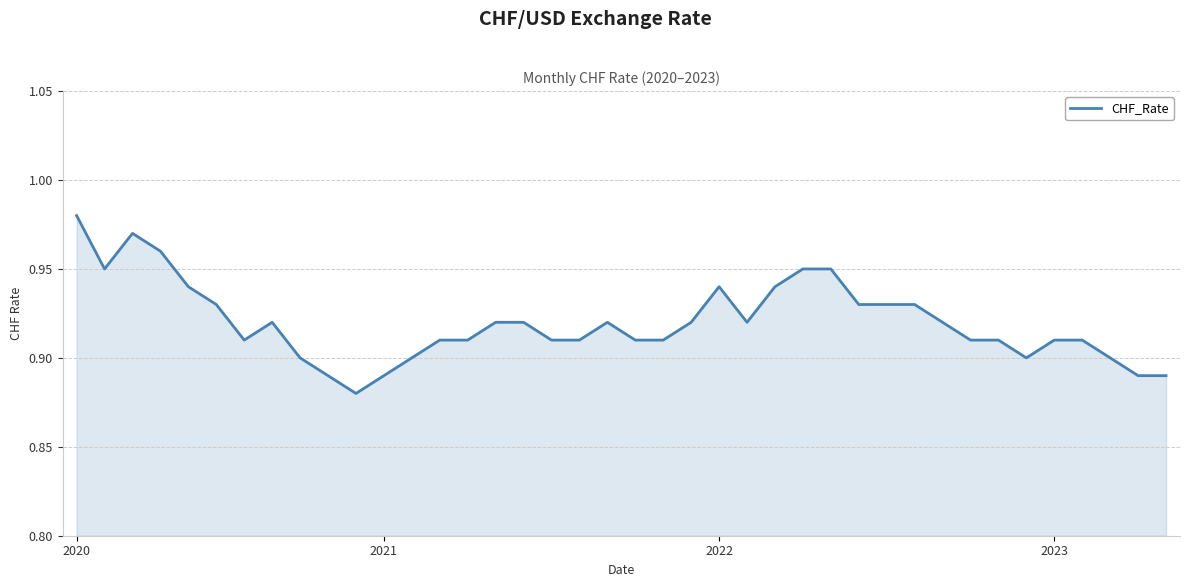

What is the maximum value shown in the chart?

1.0